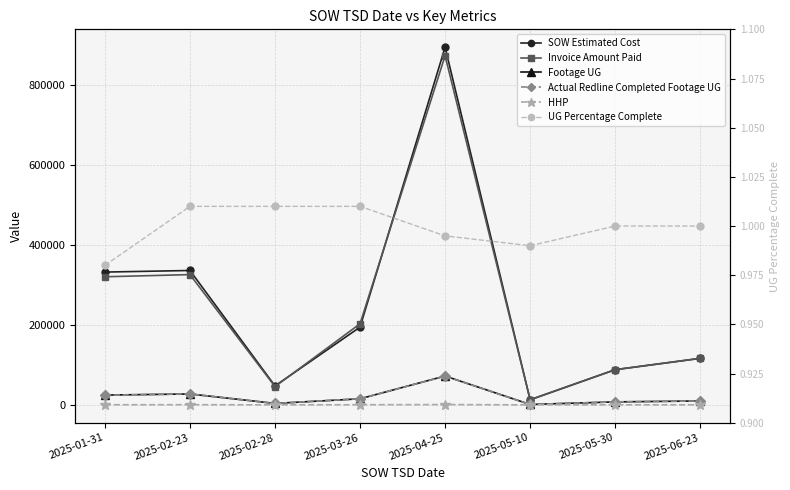

What is the label of the 4th point from the left?

2025-03-26